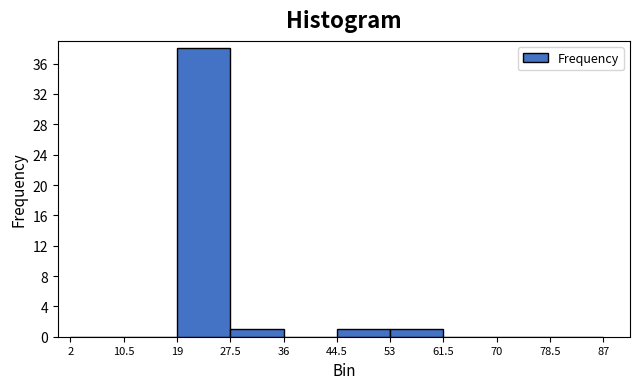

How tall is the bar that spans 53 to 61.5 on the x-axis? The values are not printed on the chart, so give them approximately, as read against the axis.

1